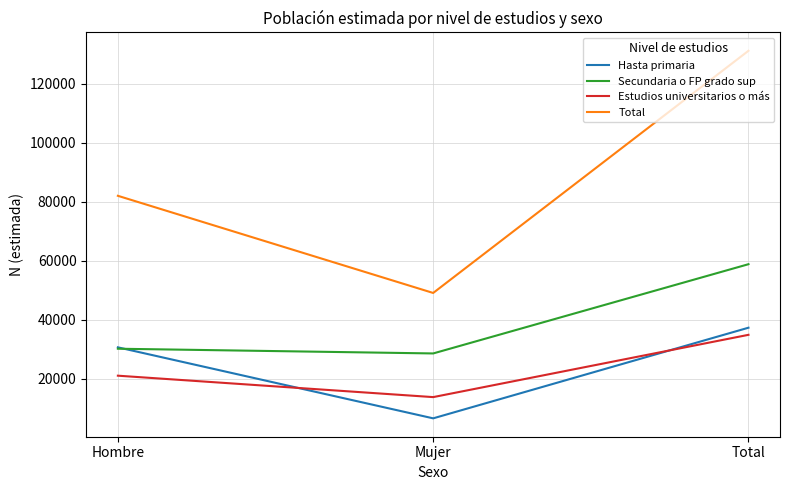

Where is Estudios universitarios o más nearest to the value 24399?

Hombre